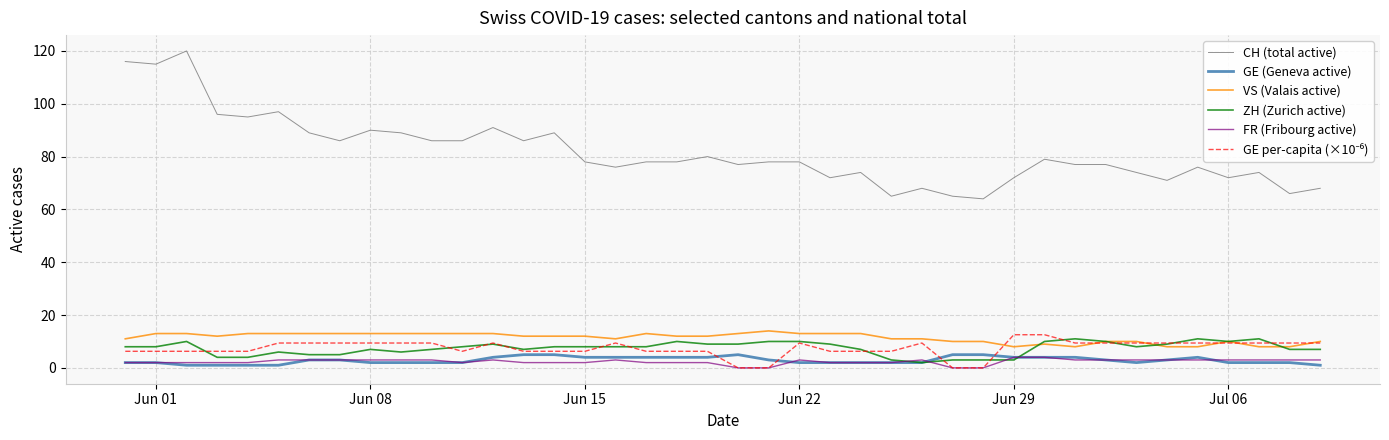

Which series has the largest total across all categories?

CH (total active)